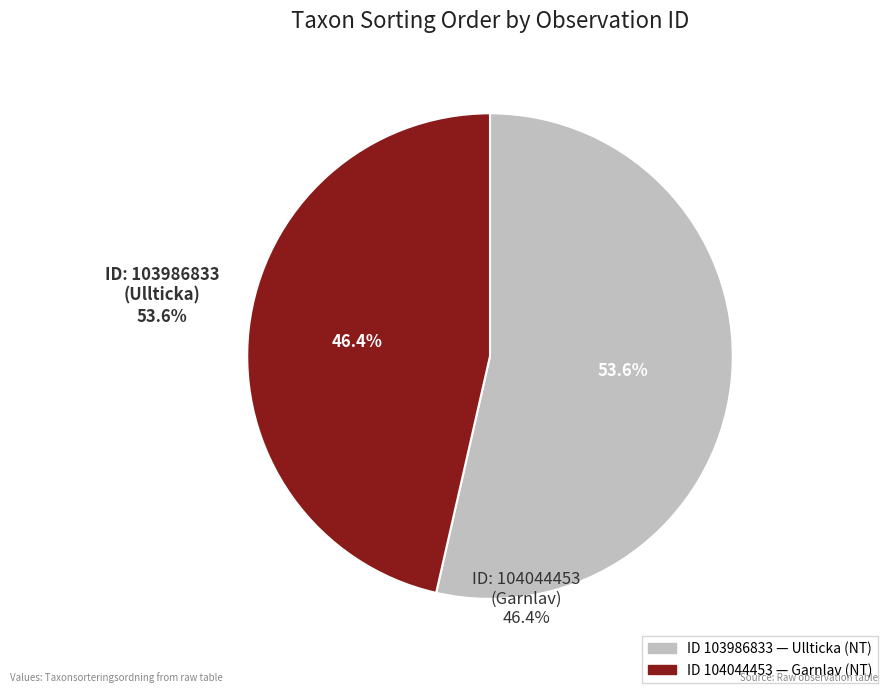

To the nearest percent, what is the average slice percentage?

50%